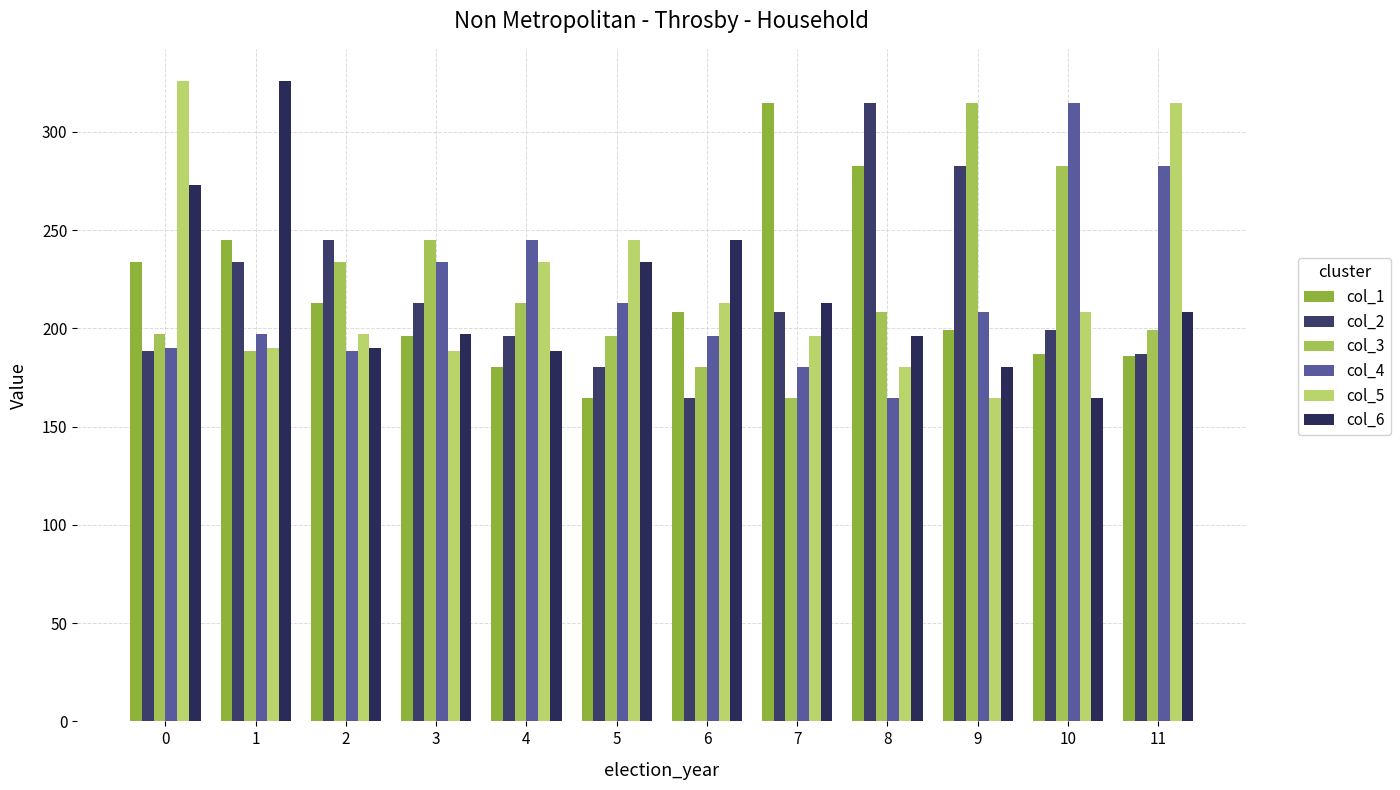

How many values in the col_3 series exceed 208?

6